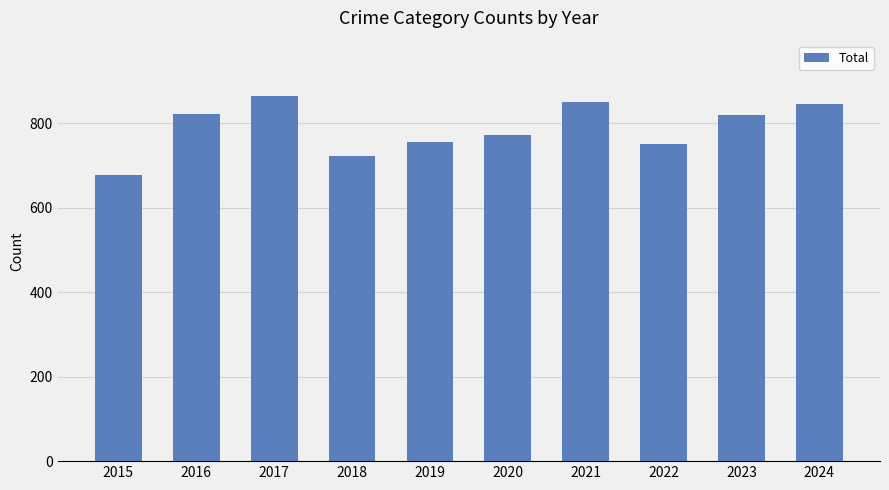

What is the value of the 9th bar from the left?

821